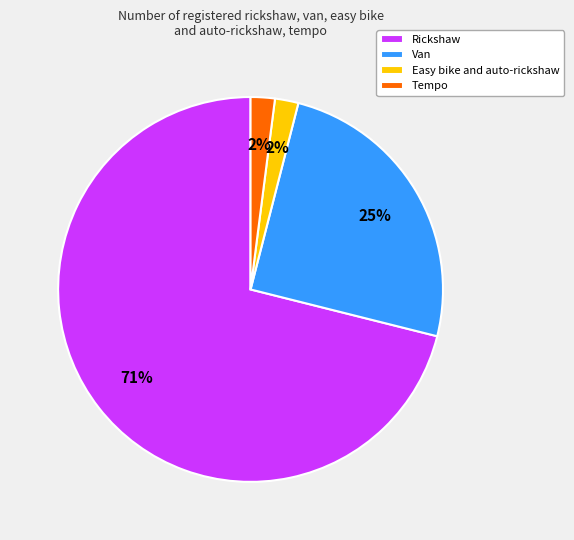

Does any single category account for the majority?

Yes